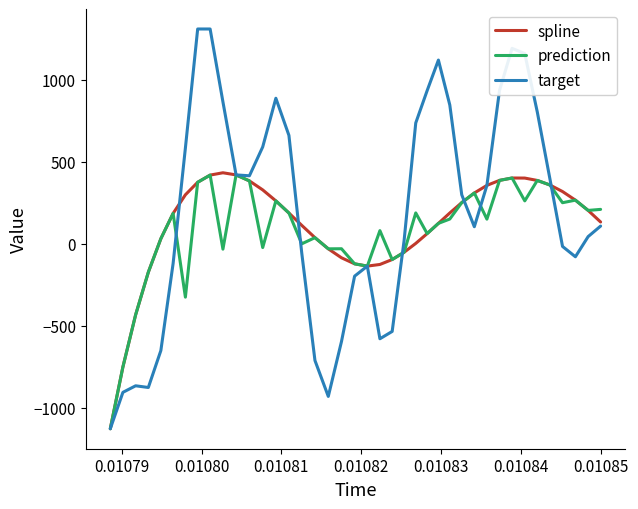

What is the maximum value for target?

1308.7